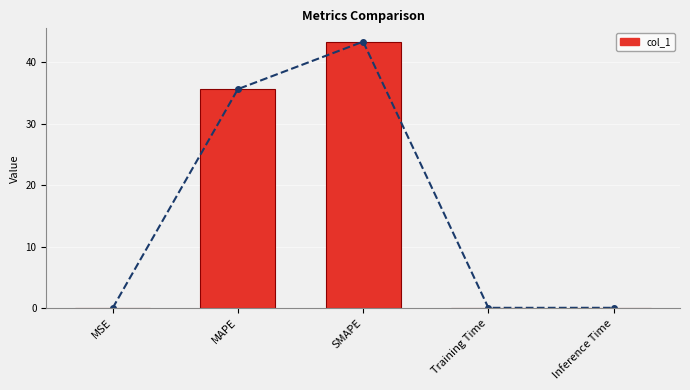

Where is the data nearest to the value 21?

MAPE